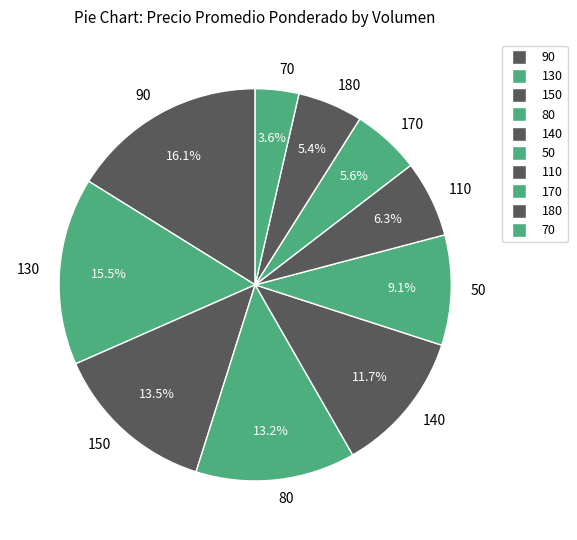

To the nearest percent, what percentage of the pie is 110?

6%